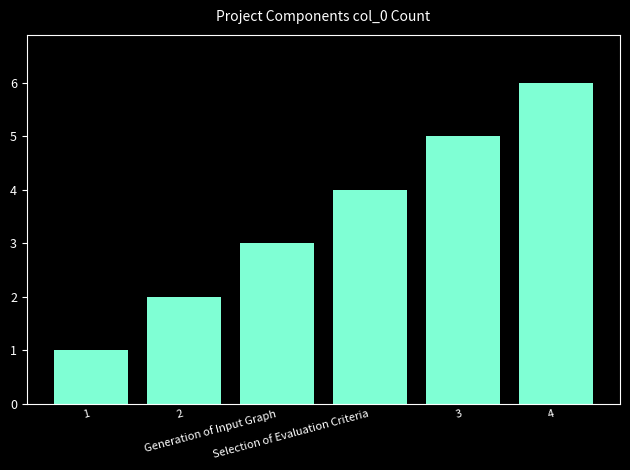

What is the maximum value shown in the chart?

6